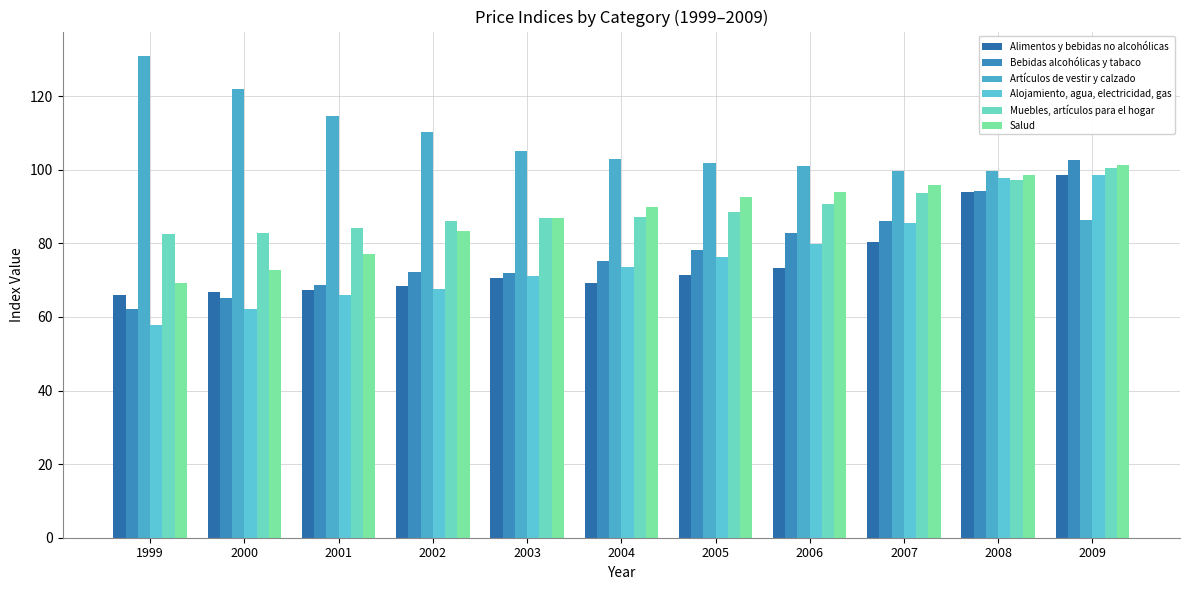

Are the bars grouped side by side (vs. stacked)?

Yes